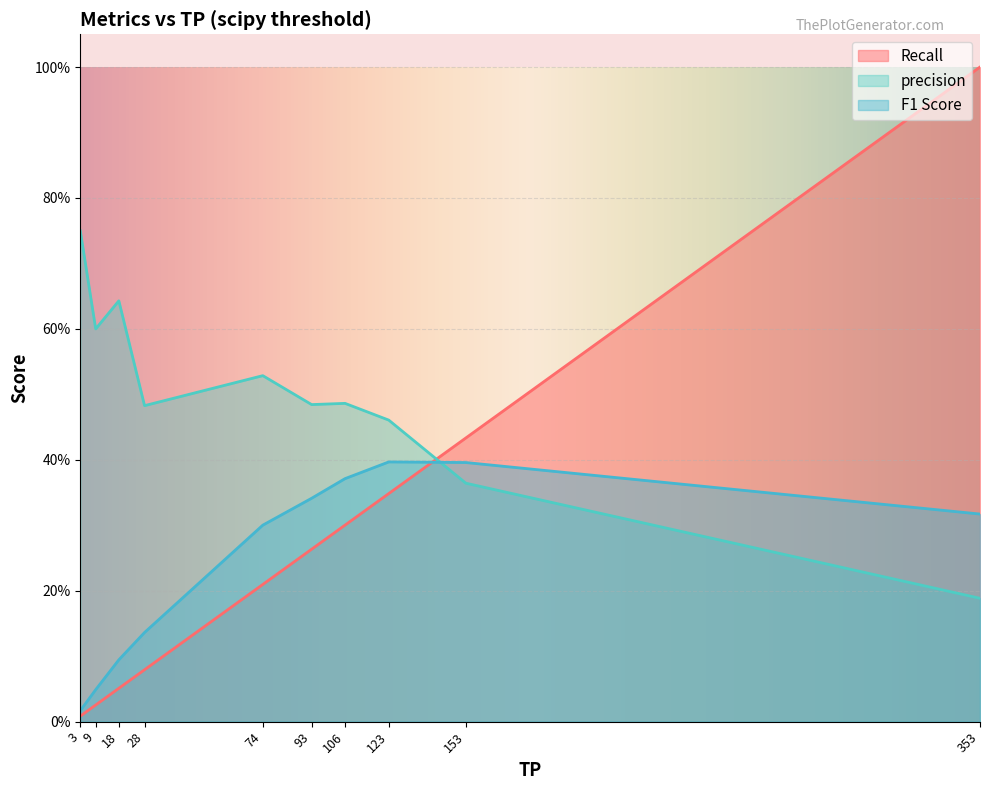

At 28, list the series in order from largest to smallest.

precision, F1 Score, Recall